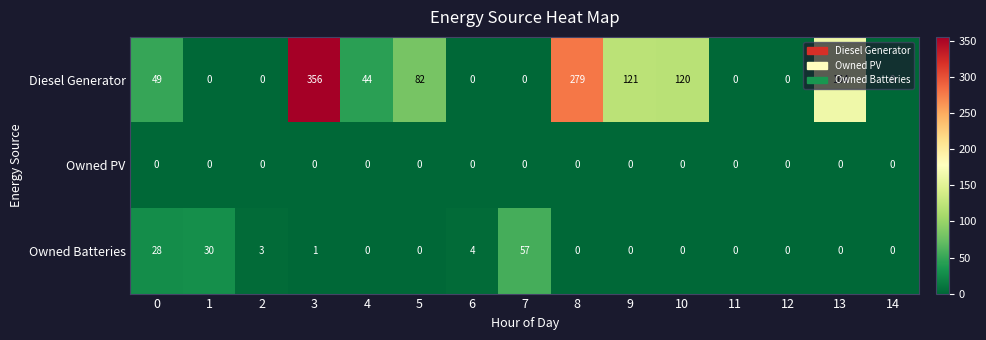

True or false: Owned Batteries has a value of 3 at 2.

True